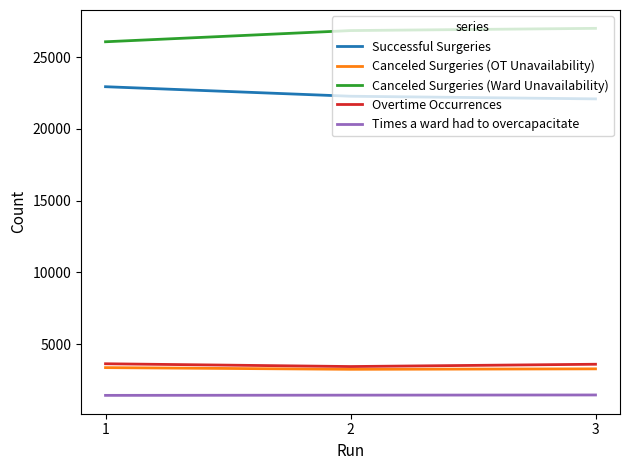

Does the chart display data point markers on the line(s)?

No